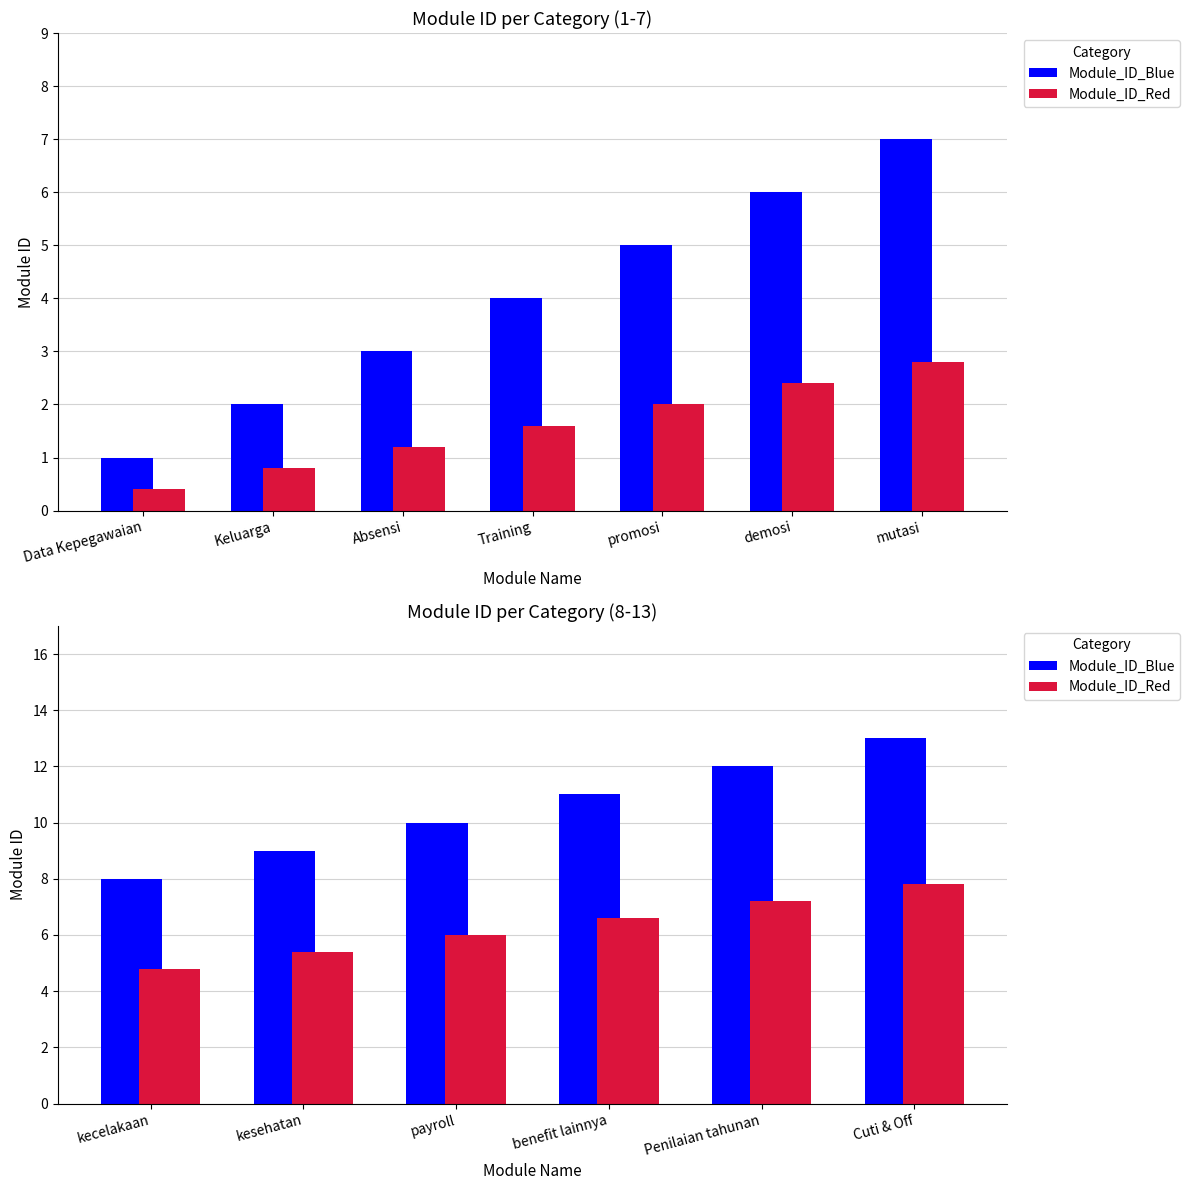

How many bars are there in each group?

2